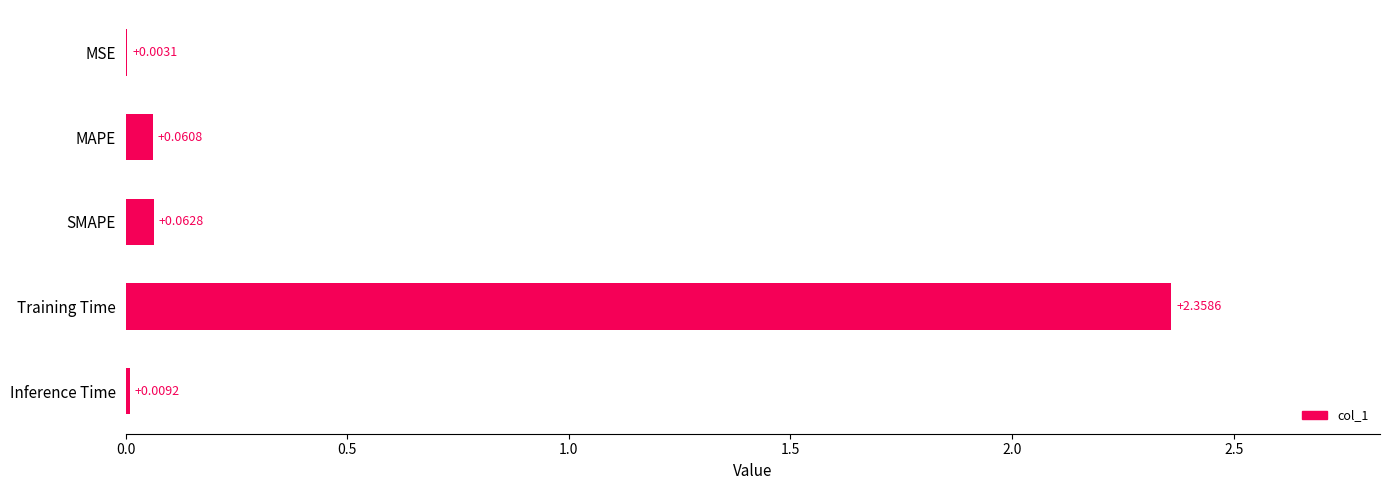

Are the bars grouped side by side (vs. stacked)?

No